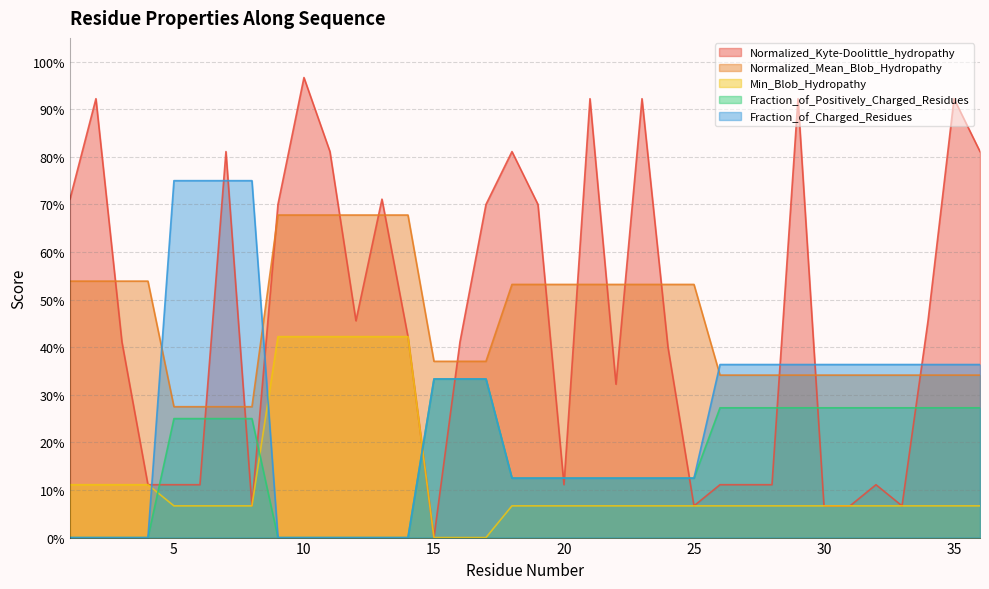

Rank the series at 36 from lowest to highest value.

Min_Blob_Hydropathy, Fraction_of_Positively_Charged_Residues, Normalized_Mean_Blob_Hydropathy, Fraction_of_Charged_Residues, Normalized_Kyte-Doolittle_hydropathy